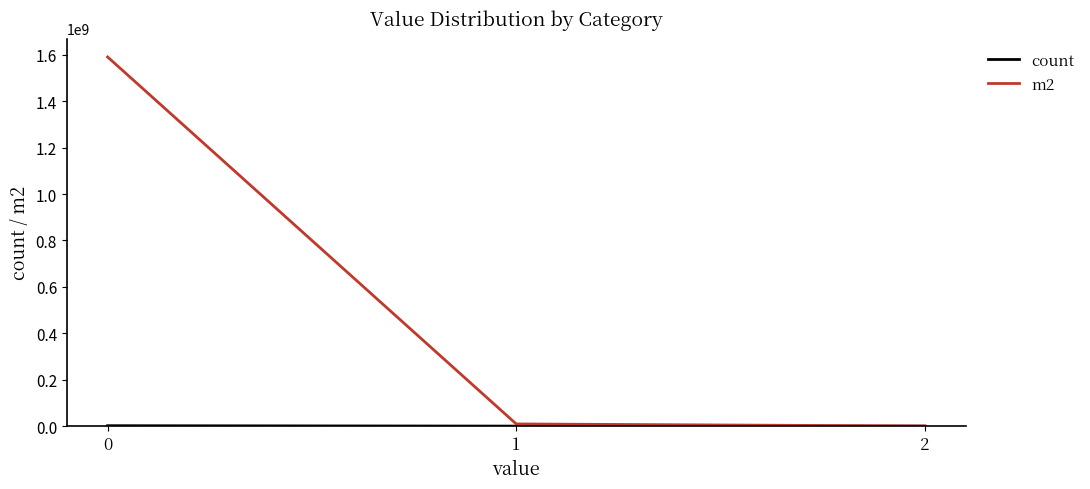

What is the total value across all series at 2?

353192